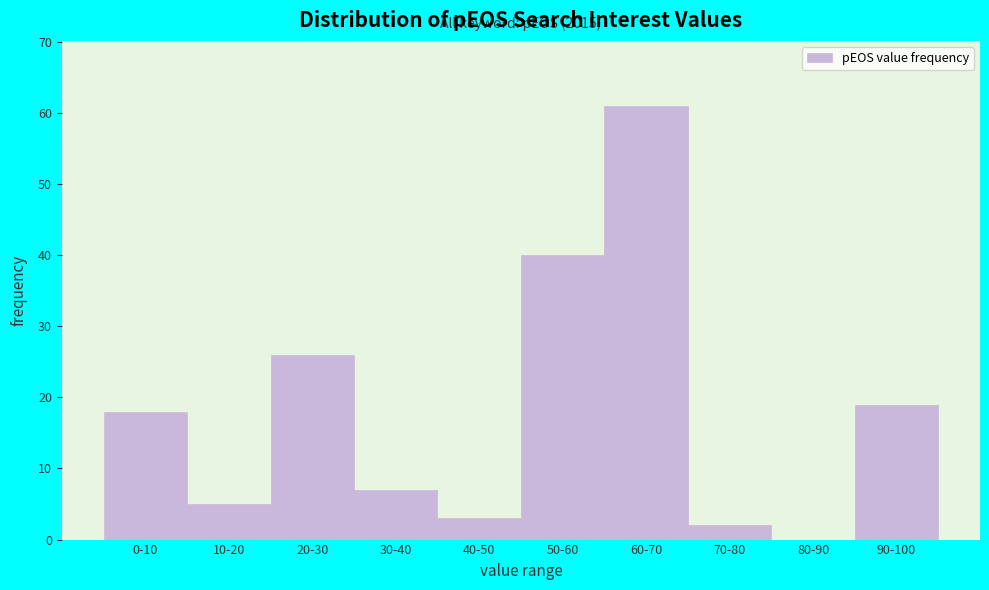

Reading right to left, list all the values displayed in this chart.

90-100=19	80-90=0	70-80=2	60-70=61	50-60=40	40-50=3	30-40=7	20-30=26	10-20=5	0-10=18